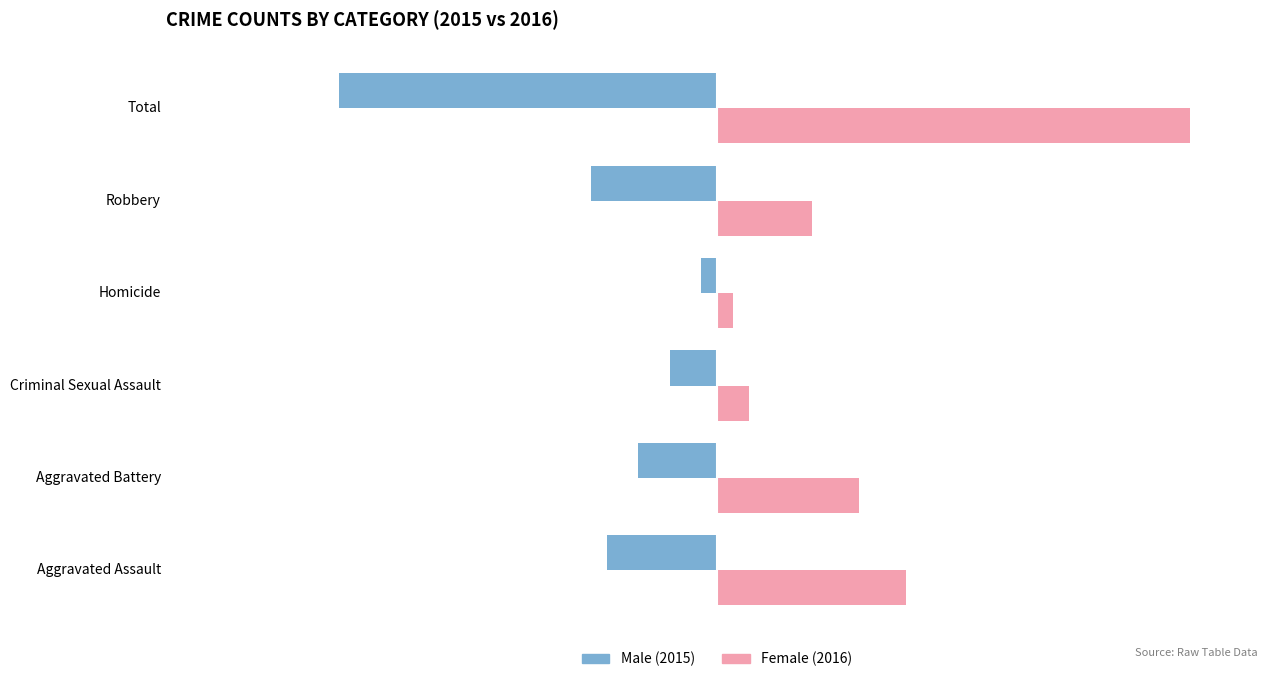

How many bars are there in total?

12